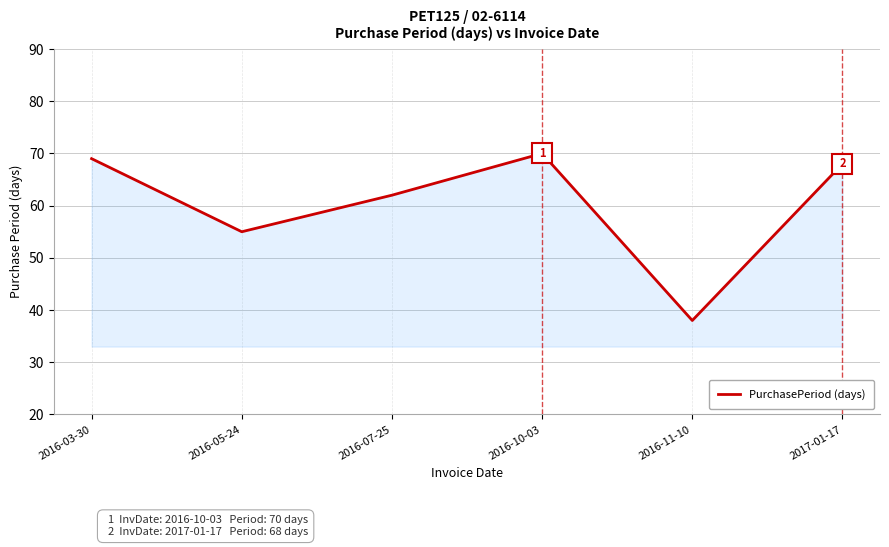

What is the change in value from 2016-07-25 to 2017-01-17?

+6